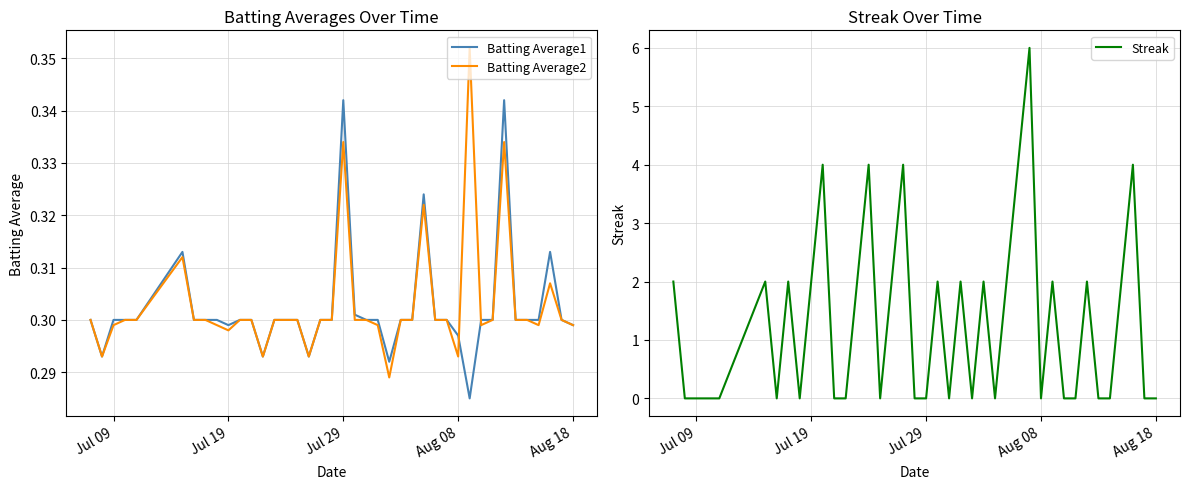

True or false: Batting Average2 and Batting Average1 intersect in this chart.

True